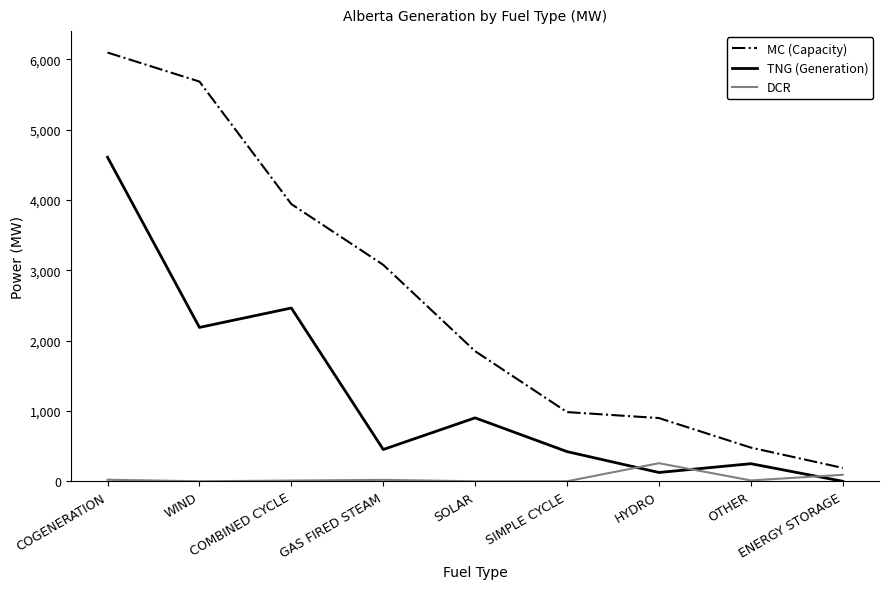

How many values in the DCR series are below 12?

4